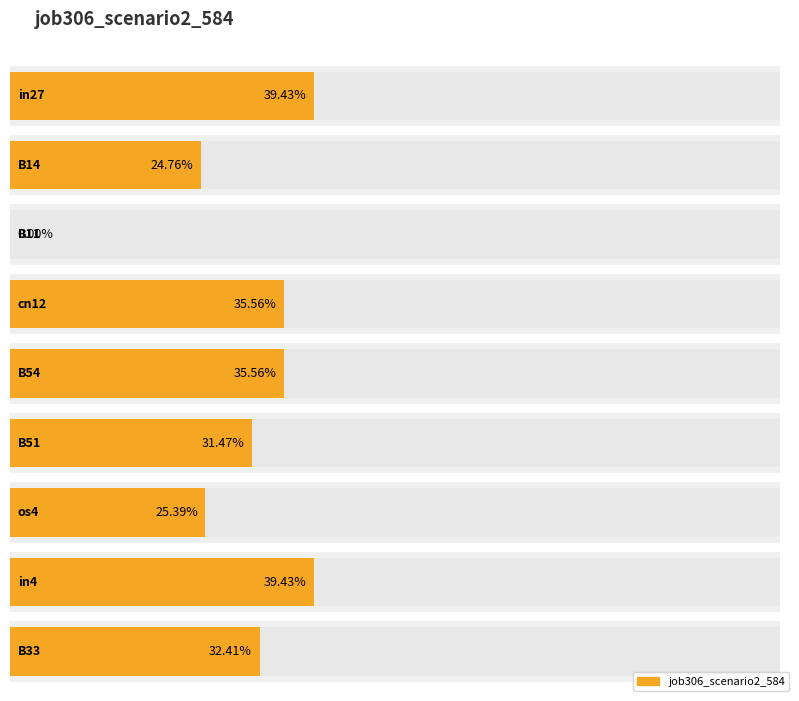

Rank the categories by value from highest to lowest.

in27, in4, cn12, B54, B33, B51, os4, B14, B11